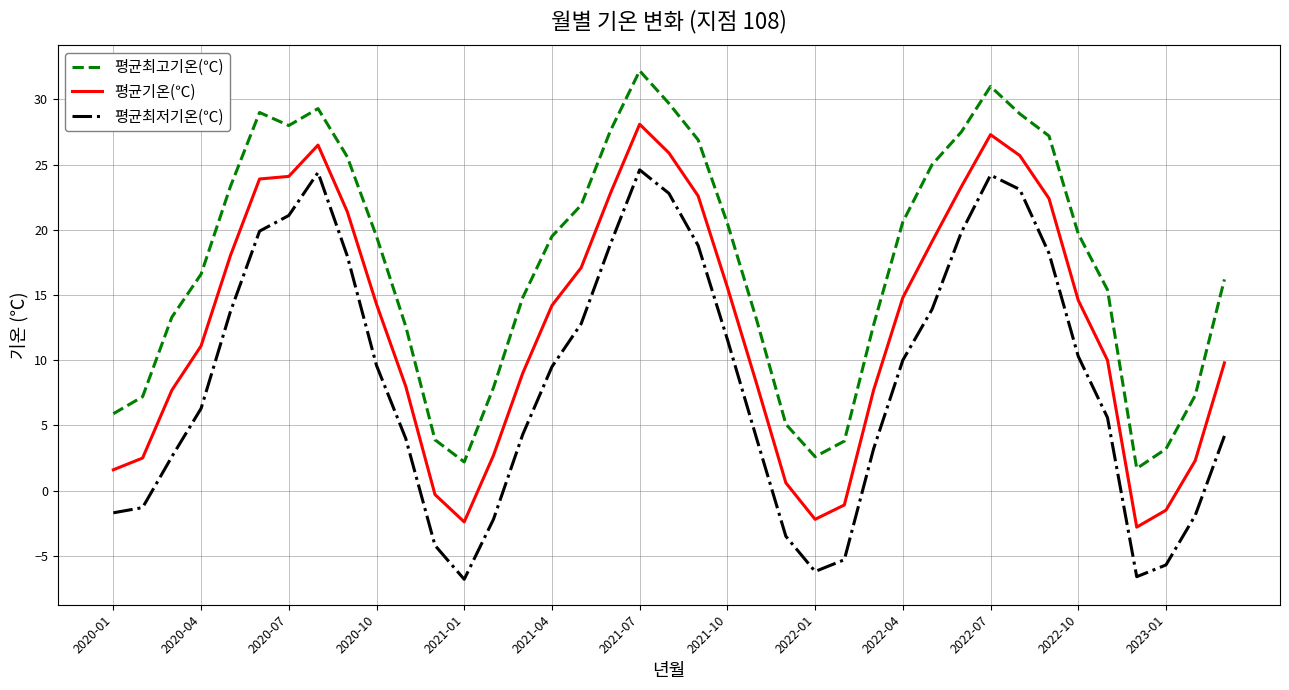

What is the difference between the maximum and minimum values in the 평균최저기온(℃) series?

31.4